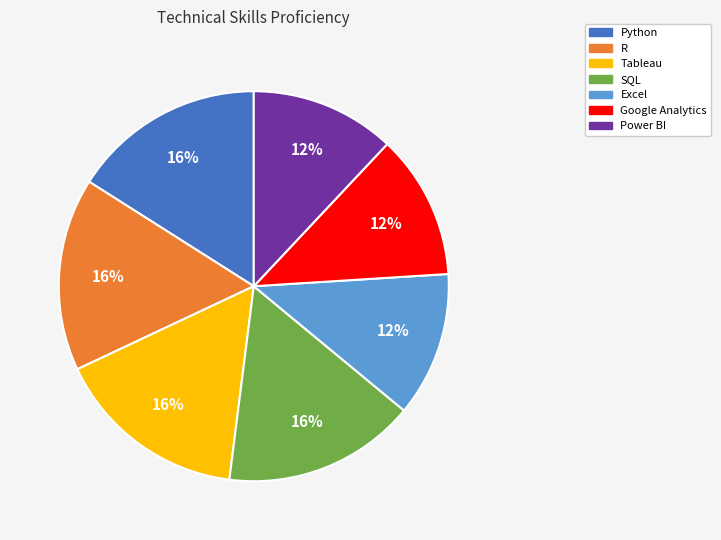

Is it true that R is 16% of the pie?

True